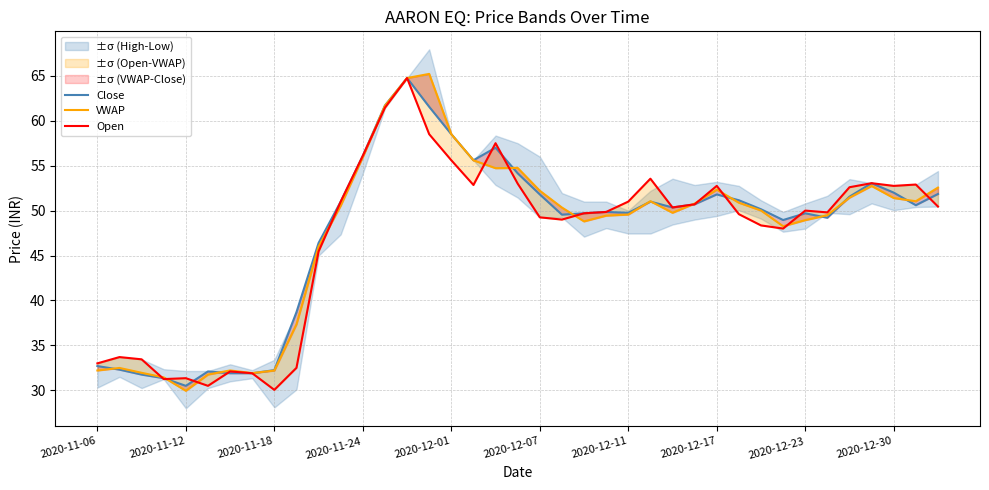

Count the number of categories in the chart.

39